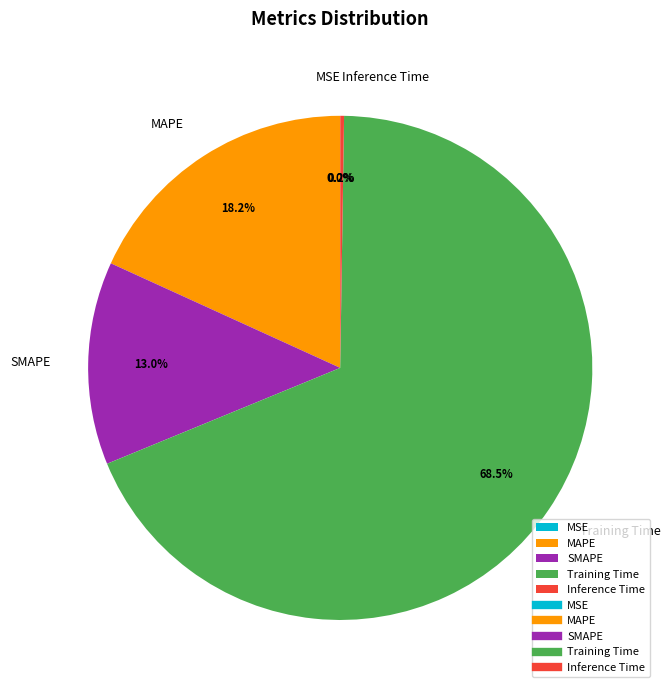

What portion of the pie excludes SMAPE?

87.0%